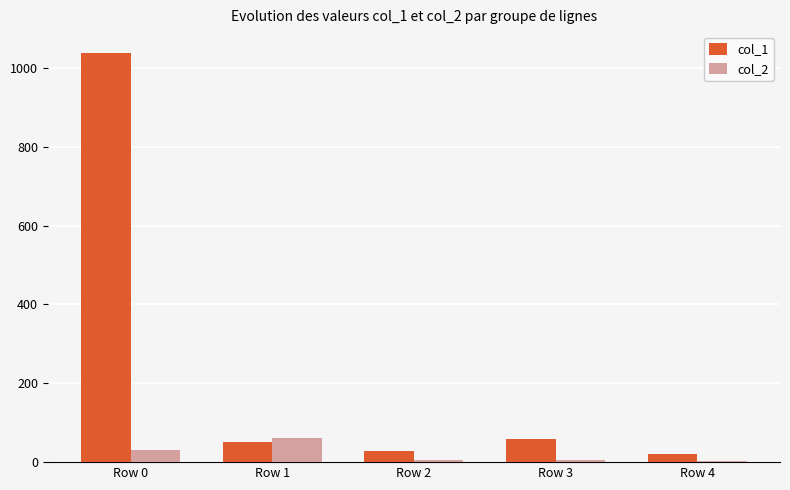

What are all the series names shown in the legend?

col_1, col_2